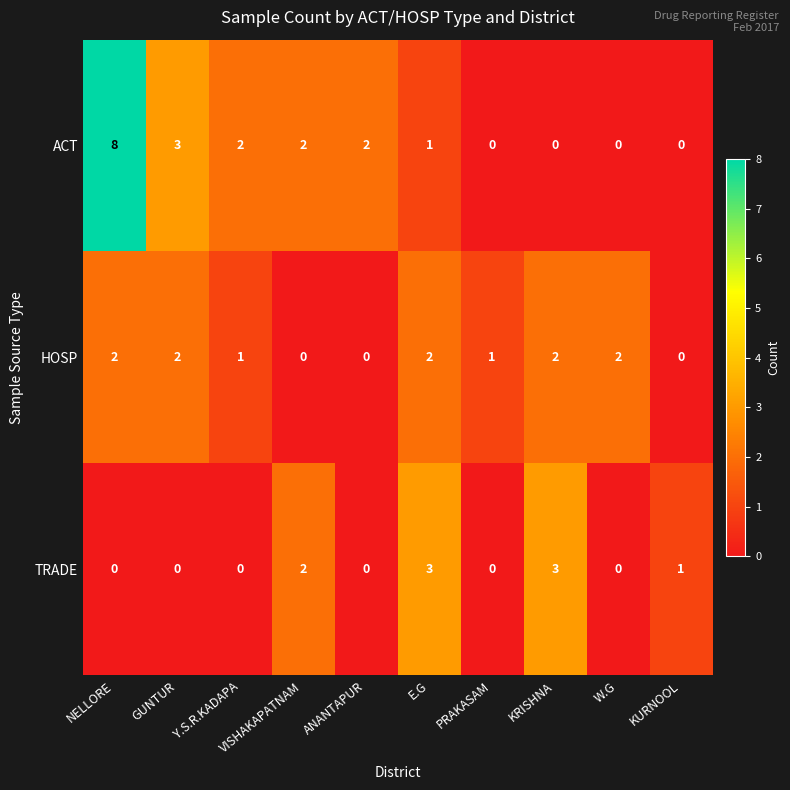

Which series has the largest range (max minus min)?

ACT